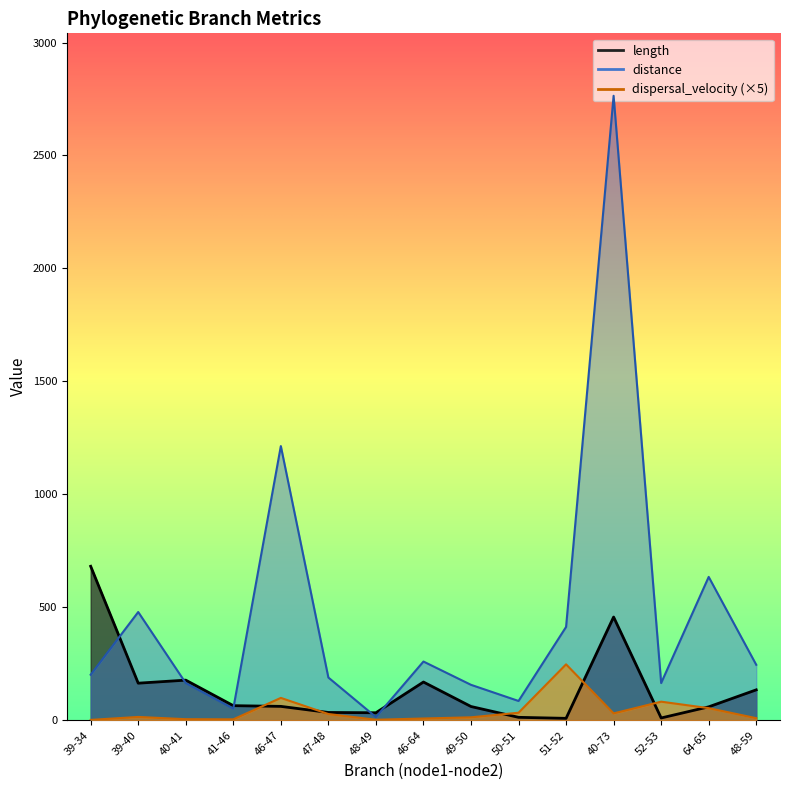

The value of dispersal_velocity at 40-41 is 8.1. True or false?

False